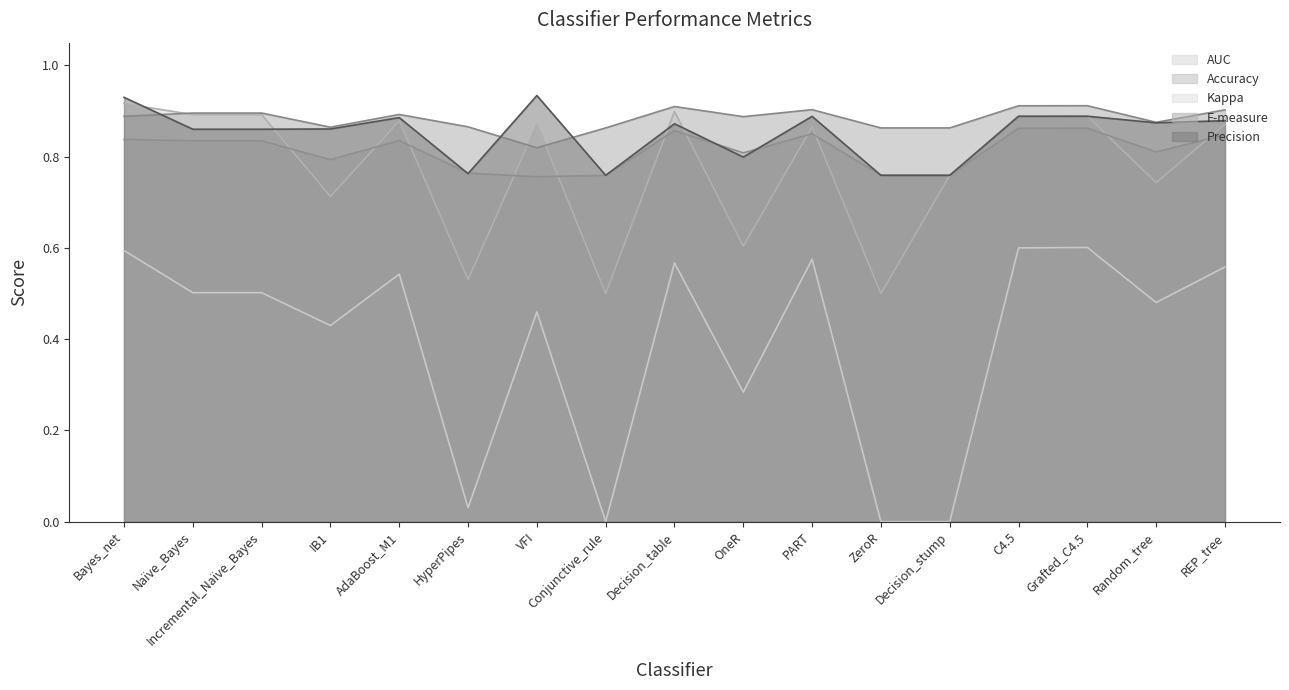

What is the average value of the Accuracy series?

0.8